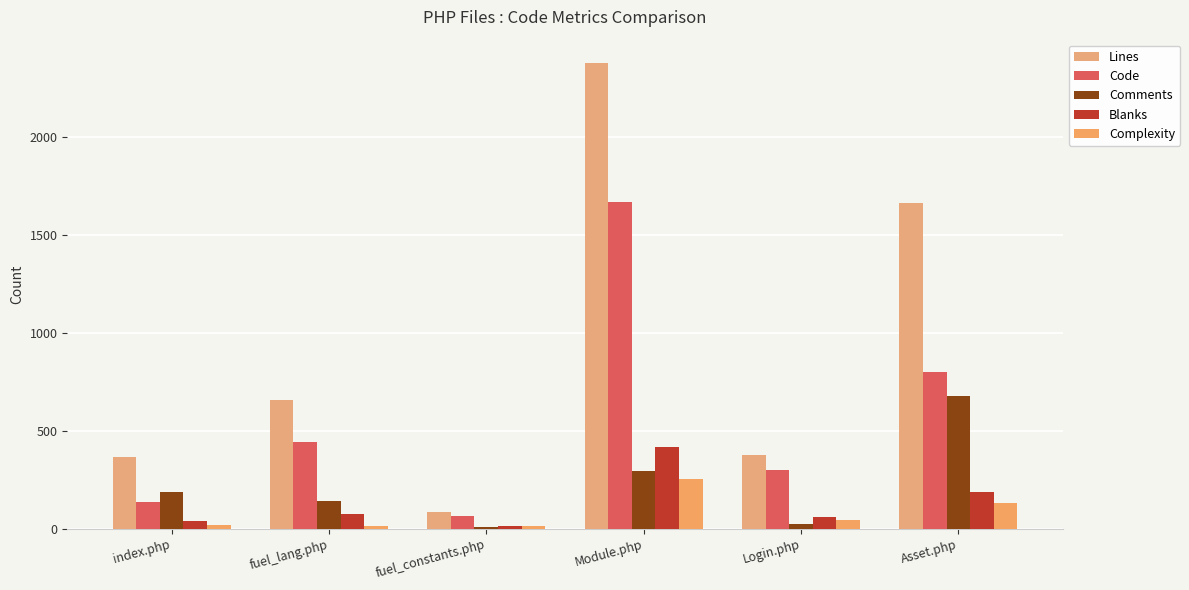

Reading left to right, transcribe all the data shown in this chart.

Lines: 364	658	86	2380	377	1663
Code: 136	443	65	1669	297	801
Comments: 189	140	8	294	23	677
Blanks: 39	75	13	417	57	185
Complexity: 19	11	14	254	42	131